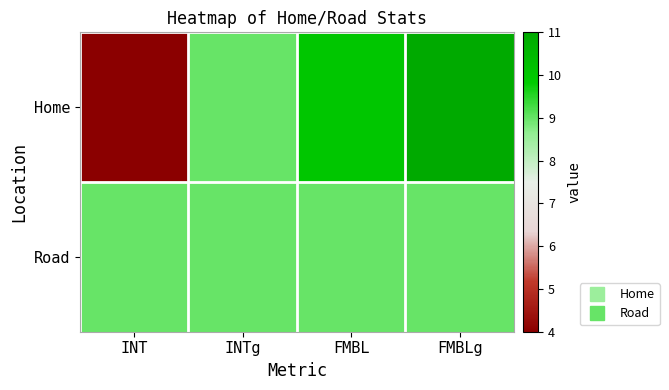

Reading right to left, transcribe all the data shown in this chart.

Home: FMBLg=11	FMBL=10	INTg=9	INT=4
Road: FMBLg=9	FMBL=9	INTg=9	INT=9